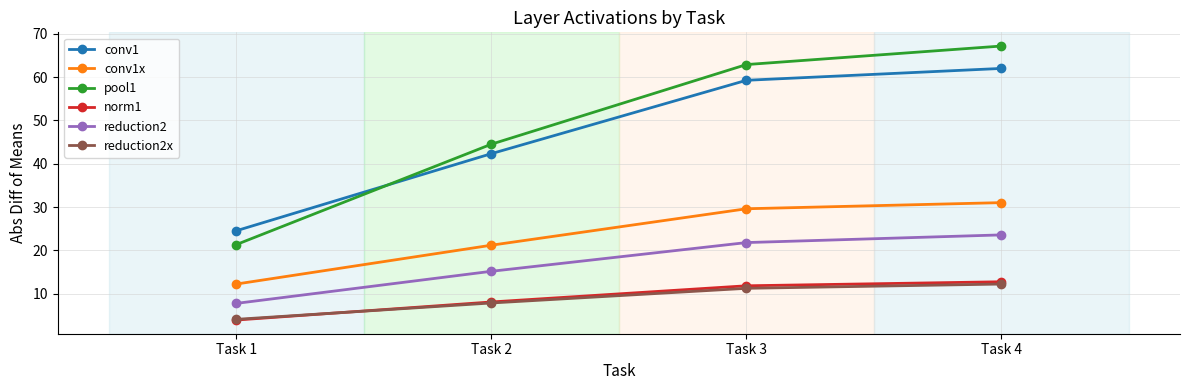

True or false: pool1 has more than 2 interior local peaks.

False